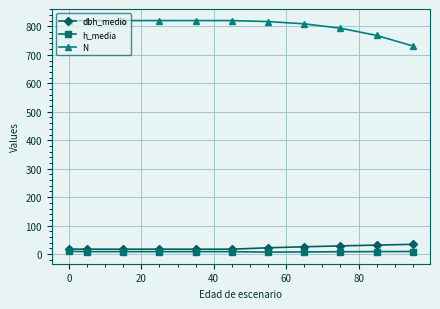

What is the lowest value of the N series?

731.3